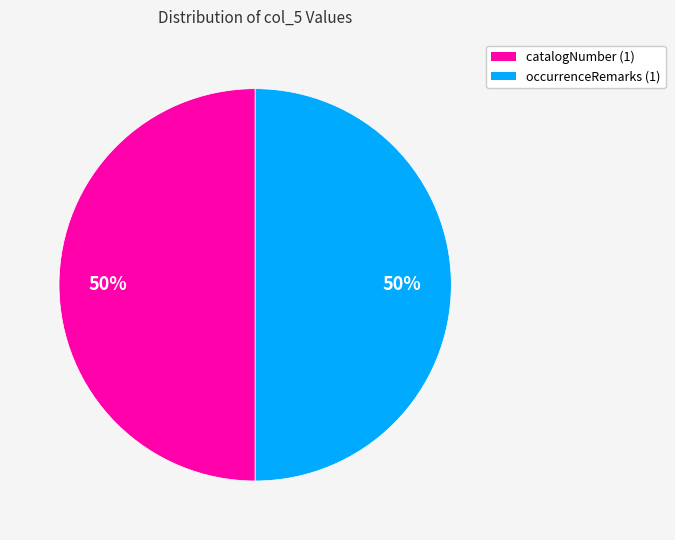

Count the number of slices in the pie.

2